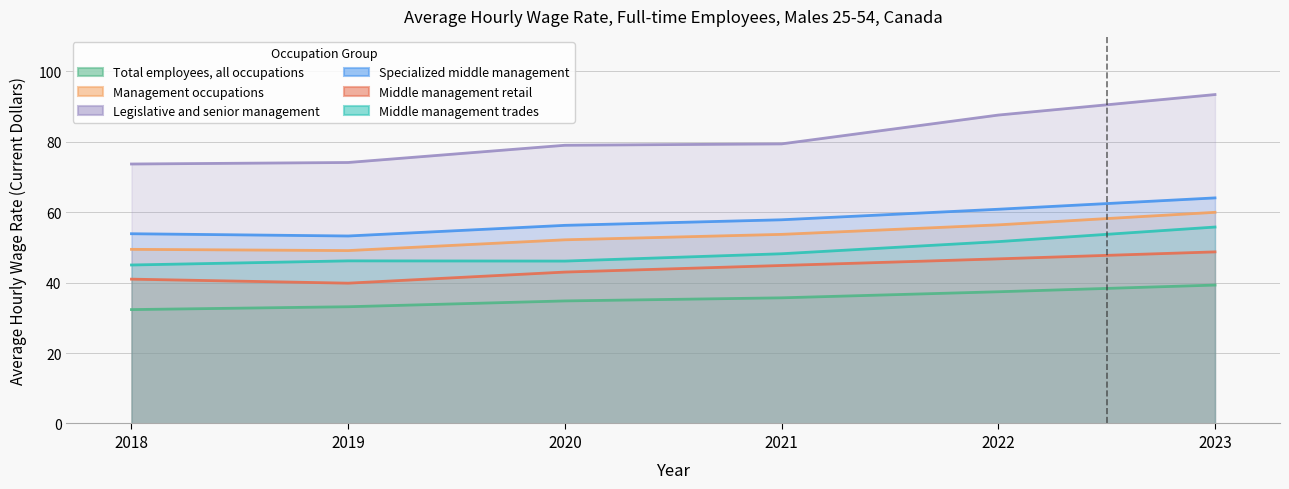

Rank the categories by Middle management retail value from highest to lowest.

2023, 2022, 2021, 2020, 2018, 2019